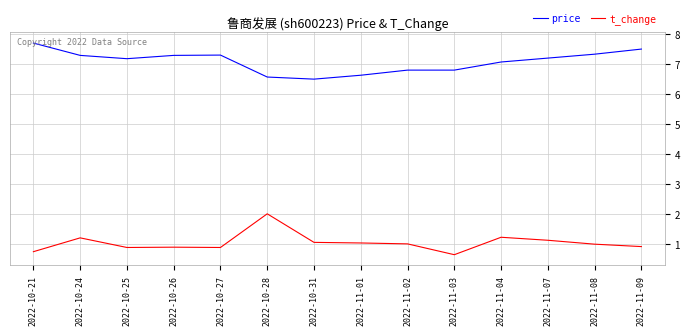

Which series has the largest range (max minus min)?

t_change